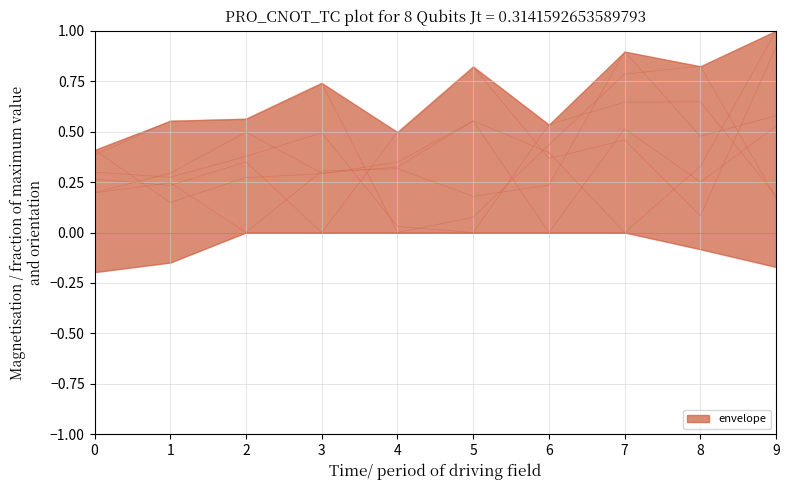

Is it true that col_6 equals 0.9 at 5?

False